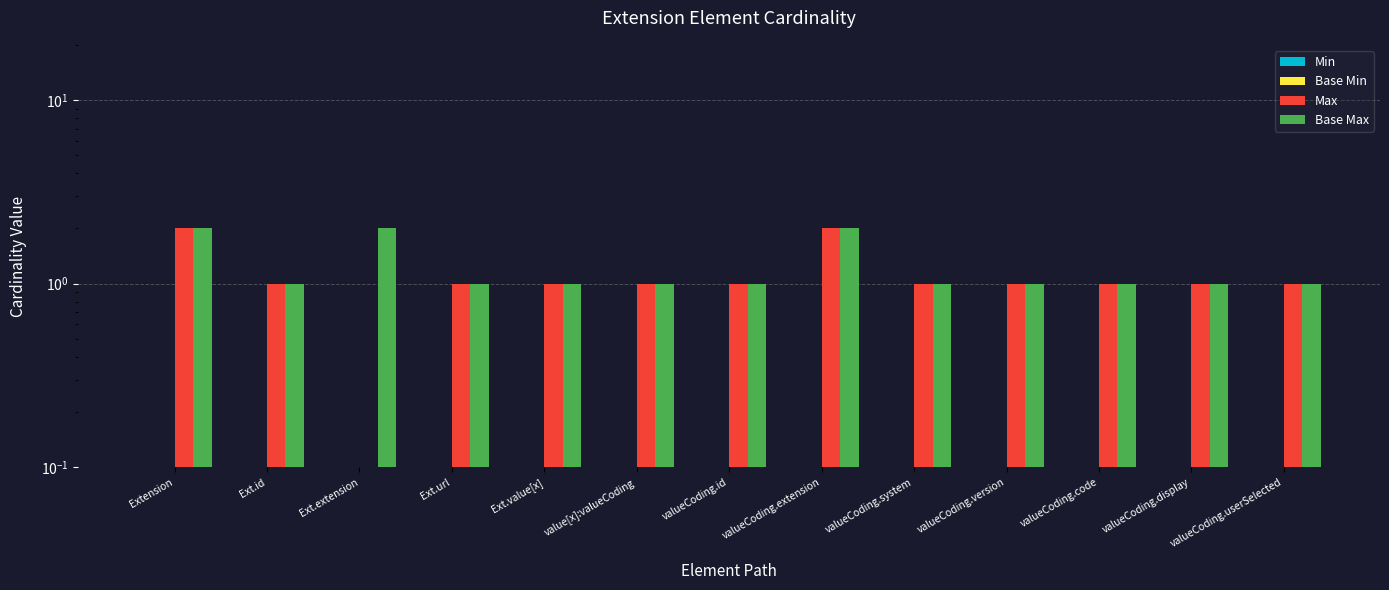

What are all the series names shown in the legend?

Min, Base Min, Max, Base Max